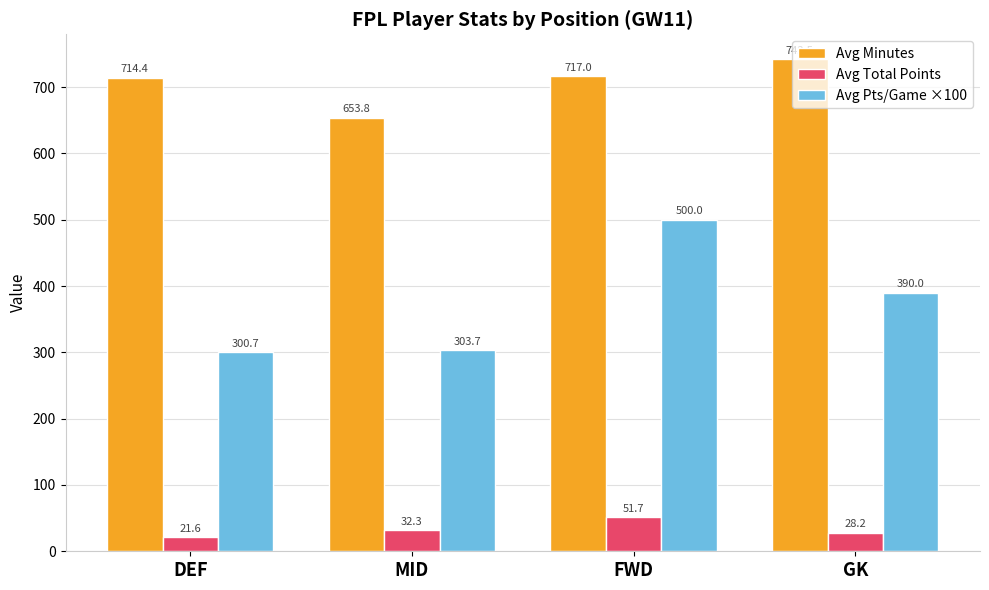

Which series has the widest spread of values?

Avg Pts/Game ×100